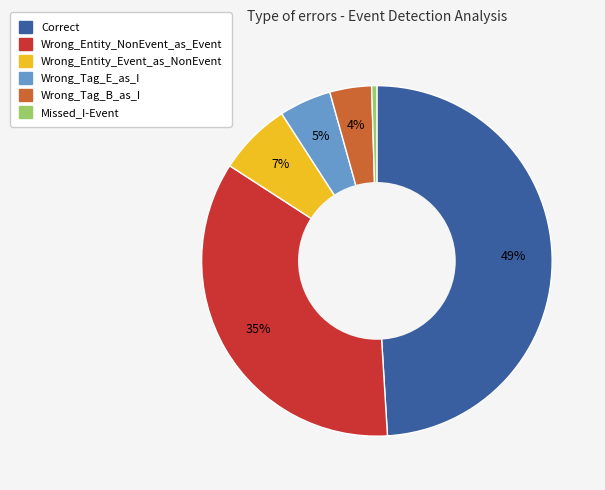

Which slice is the largest?

Correct